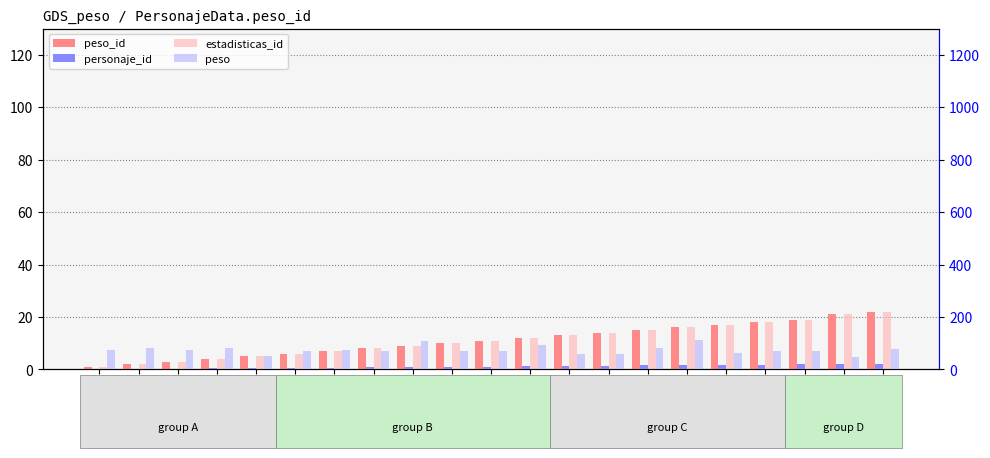

At which category is the sum across all series the highest?

16